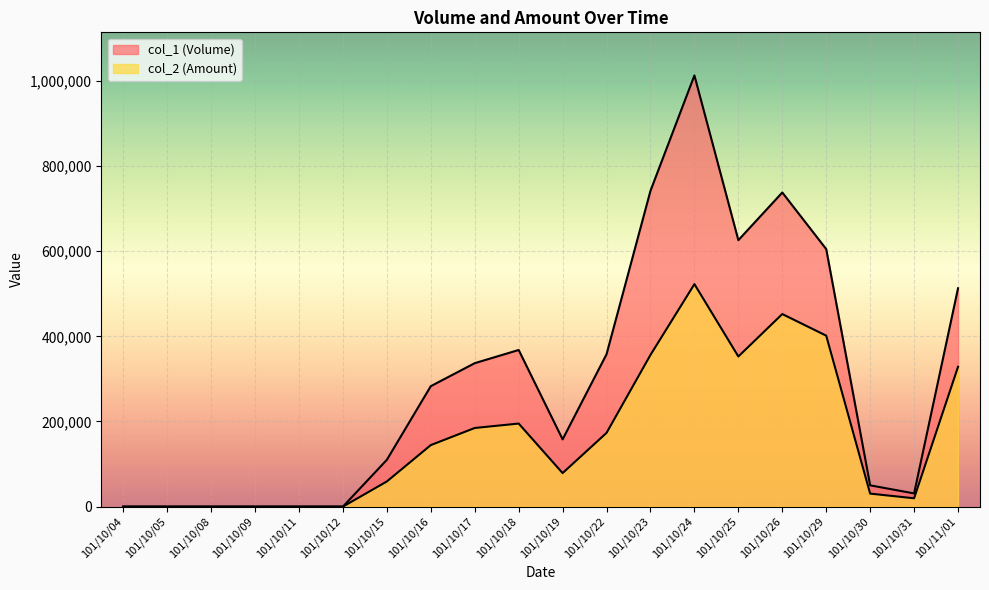

Reading left to right, list all the values displayed in this chart.

col_1 (Volume): 101/10/04=0	101/10/05=0	101/10/08=0	101/10/09=0	101/10/11=0	101/10/12=0	101/10/15=110000	101/10/16=283000	101/10/17=337000	101/10/18=368000	101/10/19=158000	101/10/22=358000	101/10/23=742000	101/10/24=1013000	101/10/25=626000	101/10/26=738000	101/10/29=605000	101/10/30=50000	101/10/31=31000	101/11/01=513000
col_2 (Amount): 101/10/04=0	101/10/05=0	101/10/08=0	101/10/09=0	101/10/11=0	101/10/12=0	101/10/15=59100	101/10/16=144530	101/10/17=184730	101/10/18=195160	101/10/19=78750	101/10/22=173240	101/10/23=356460	101/10/24=522750	101/10/25=352700	101/10/26=452400	101/10/29=401640	101/10/30=30540	101/10/31=19590	101/11/01=328480